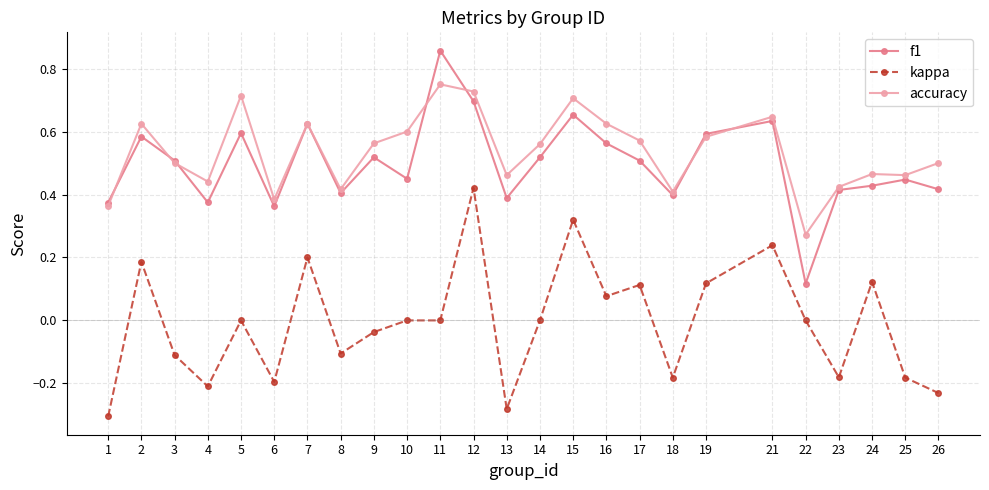

Which series changed the most between 2 and 15?

kappa